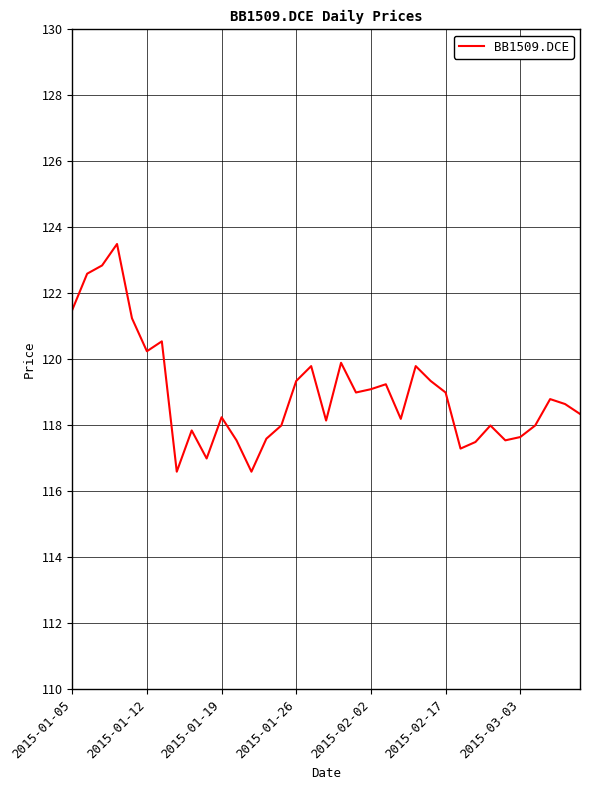

What is the smallest value displayed?

116.6